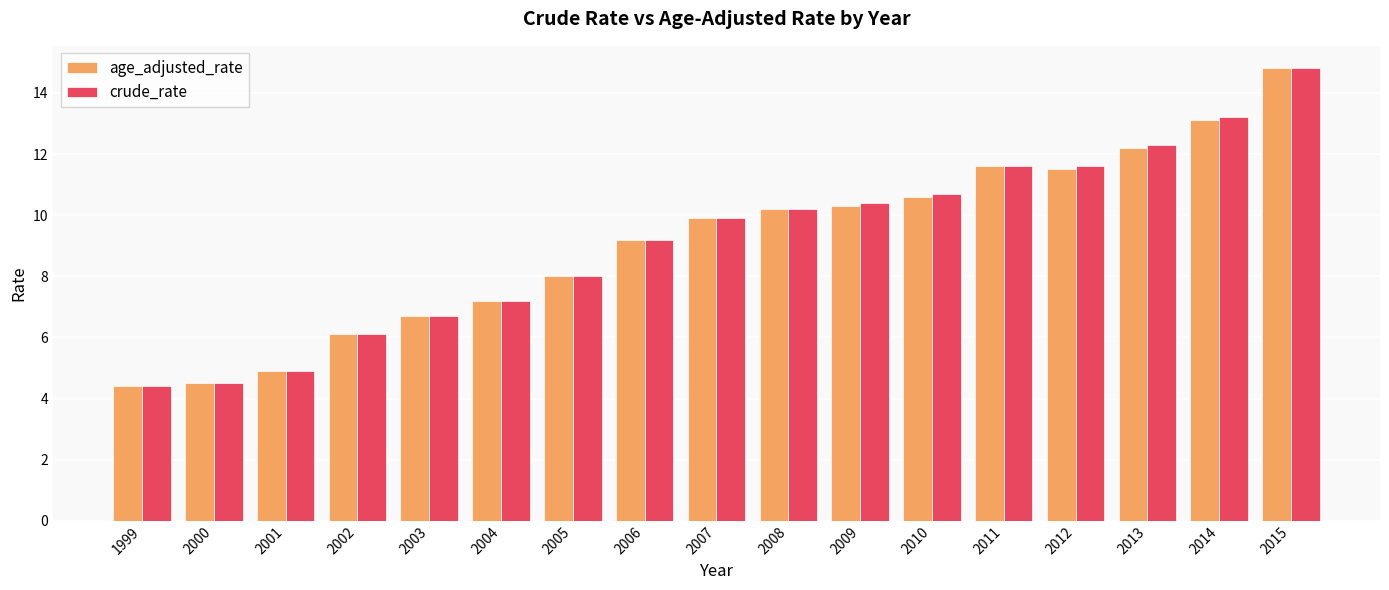

At which label does crude_rate first exceed 9?

2006